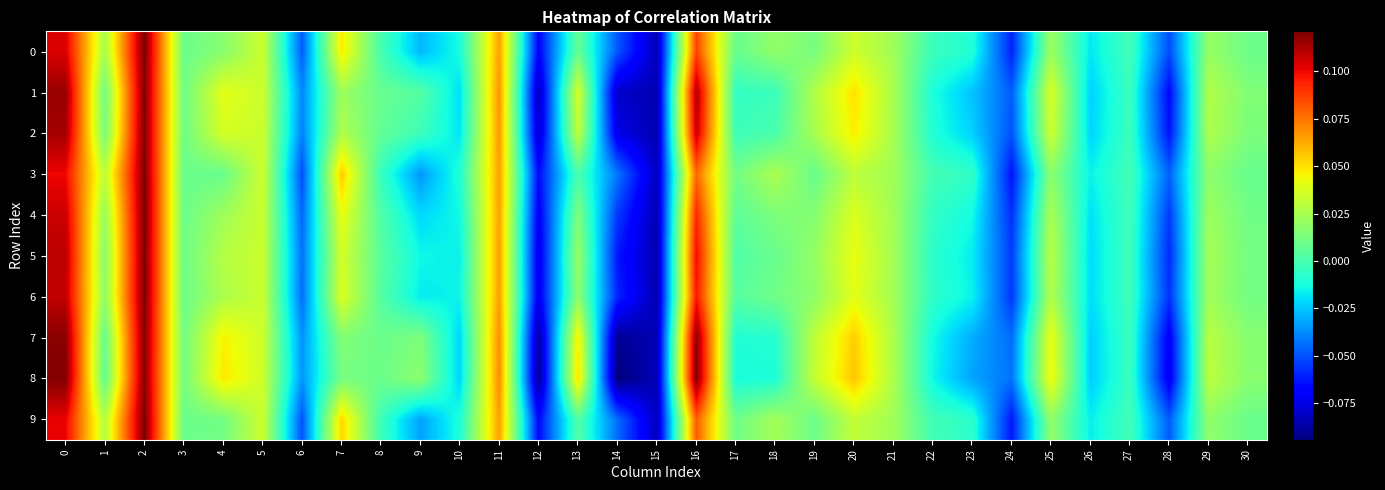

Reading right to left, transcribe all the data shown in this chart.

0: 30=0.0	29=0.0	28=-0.1	27=-0.0	26=-0.0	25=0.0	24=-0.1	23=-0.0	22=-0.0	21=0.0	20=0.0	19=0.0	18=0.0	17=0.0	16=0.1	15=-0.1	14=-0.0	13=0.0	12=-0.1	11=0.1	10=-0.0	9=-0.0	8=-0.0	7=0.0	6=-0.0	5=0.0	4=0.0	3=0.0	2=0.1	1=0.0	0=0.1
1: 30=0.0	29=0.0	28=-0.1	27=-0.0	26=-0.0	25=0.0	24=-0.0	23=-0.0	22=-0.0	21=0.0	20=0.1	19=0.0	18=-0.0	17=-0.0	16=0.1	15=-0.1	14=-0.1	13=0.0	12=-0.1	11=0.1	10=-0.0	9=0.0	8=0.0	7=0.0	6=-0.0	5=0.0	4=0.0	3=0.0	2=0.1	1=0.0	0=0.1
2: 30=0.0	29=0.0	28=-0.1	27=-0.0	26=-0.0	25=0.0	24=-0.0	23=-0.0	22=-0.0	21=0.0	20=0.0	19=0.0	18=0.0	17=-0.0	16=0.1	15=-0.1	14=-0.1	13=0.0	12=-0.1	11=0.1	10=-0.0	9=-0.0	8=0.0	7=0.0	6=-0.0	5=0.0	4=0.0	3=0.0	2=0.1	1=0.0	0=0.1
3: 30=0.0	29=0.0	28=-0.0	27=-0.0	26=-0.0	25=0.0	24=-0.1	23=-0.0	22=-0.0	21=0.0	20=0.0	19=0.0	18=0.0	17=0.0	16=0.1	15=-0.1	14=-0.0	13=0.0	12=-0.1	11=0.1	10=-0.0	9=-0.0	8=-0.0	7=0.1	6=-0.1	5=0.0	4=0.0	3=0.0	2=0.1	1=0.0	0=0.1
4: 30=0.0	29=0.0	28=-0.1	27=-0.0	26=-0.0	25=0.0	24=-0.1	23=-0.0	22=-0.0	21=0.0	20=0.0	19=0.0	18=0.0	17=0.0	16=0.1	15=-0.1	14=-0.1	13=0.0	12=-0.1	11=0.1	10=-0.0	9=-0.0	8=0.0	7=0.0	6=-0.0	5=0.0	4=0.0	3=0.0	2=0.1	1=0.0	0=0.1
5: 30=0.0	29=0.0	28=-0.1	27=-0.0	26=-0.0	25=0.0	24=-0.1	23=-0.0	22=-0.0	21=0.0	20=0.0	19=0.0	18=0.0	17=0.0	16=0.1	15=-0.1	14=-0.1	13=0.0	12=-0.1	11=0.1	10=-0.0	9=-0.0	8=0.0	7=0.0	6=-0.0	5=0.0	4=0.0	3=0.0	2=0.1	1=0.0	0=0.1
6: 30=0.0	29=0.0	28=-0.1	27=-0.0	26=-0.0	25=0.0	24=-0.1	23=-0.0	22=-0.0	21=0.0	20=0.0	19=0.0	18=0.0	17=0.0	16=0.1	15=-0.1	14=-0.1	13=0.0	12=-0.1	11=0.1	10=-0.0	9=-0.0	8=0.0	7=0.0	6=-0.0	5=0.0	4=0.0	3=0.0	2=0.1	1=0.0	0=0.1
7: 30=0.0	29=0.0	28=-0.1	27=-0.0	26=-0.0	25=0.0	24=-0.0	23=-0.0	22=-0.0	21=0.0	20=0.1	19=0.0	18=-0.0	17=-0.0	16=0.1	15=-0.1	14=-0.1	13=0.0	12=-0.1	11=0.1	10=-0.0	9=0.0	8=0.0	7=0.0	6=-0.0	5=0.0	4=0.0	3=0.0	2=0.1	1=0.0	0=0.1
8: 30=0.0	29=0.0	28=-0.1	27=-0.0	26=-0.0	25=0.0	24=-0.0	23=-0.0	22=-0.0	21=0.0	20=0.1	19=0.0	18=-0.0	17=-0.0	16=0.1	15=-0.1	14=-0.1	13=0.1	12=-0.1	11=0.1	10=-0.0	9=0.0	8=0.0	7=0.0	6=-0.0	5=0.0	4=0.0	3=0.0	2=0.1	1=0.0	0=0.1
9: 30=0.0	29=0.0	28=-0.0	27=-0.0	26=-0.0	25=0.0	24=-0.1	23=-0.0	22=-0.0	21=0.0	20=0.0	19=0.0	18=0.0	17=0.0	16=0.1	15=-0.1	14=-0.0	13=0.0	12=-0.1	11=0.1	10=-0.0	9=-0.0	8=-0.0	7=0.1	6=-0.0	5=0.0	4=0.0	3=0.0	2=0.1	1=0.0	0=0.1